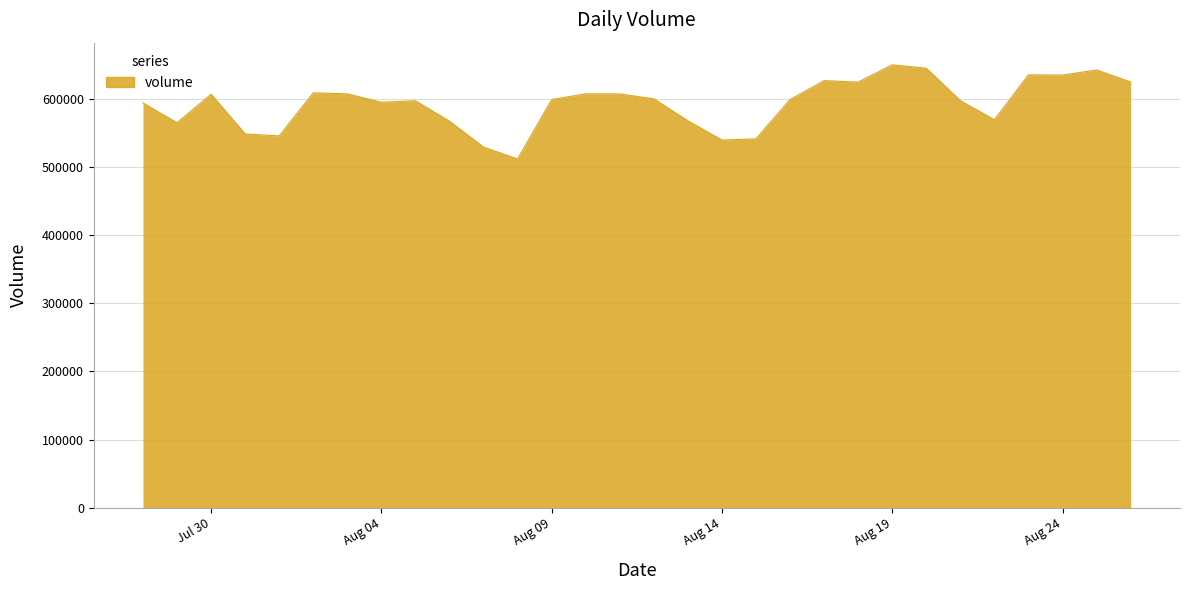

What is the smallest value displayed?

511378